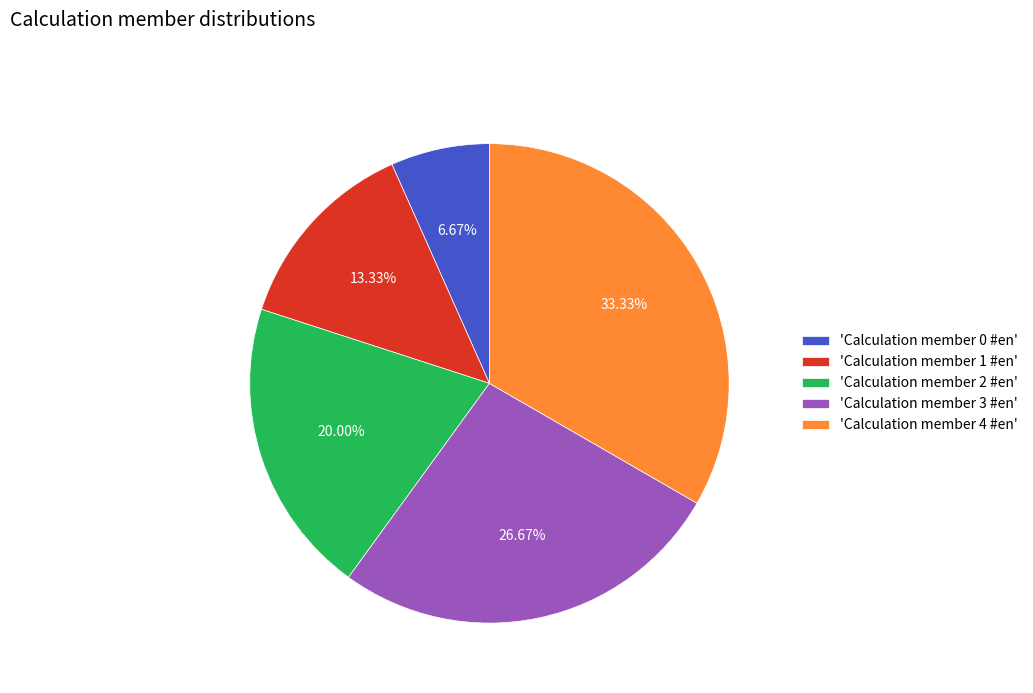

Is the sum of 'Calculation member 2 #en' and 'Calculation member 4 #en' greater than half?

Yes